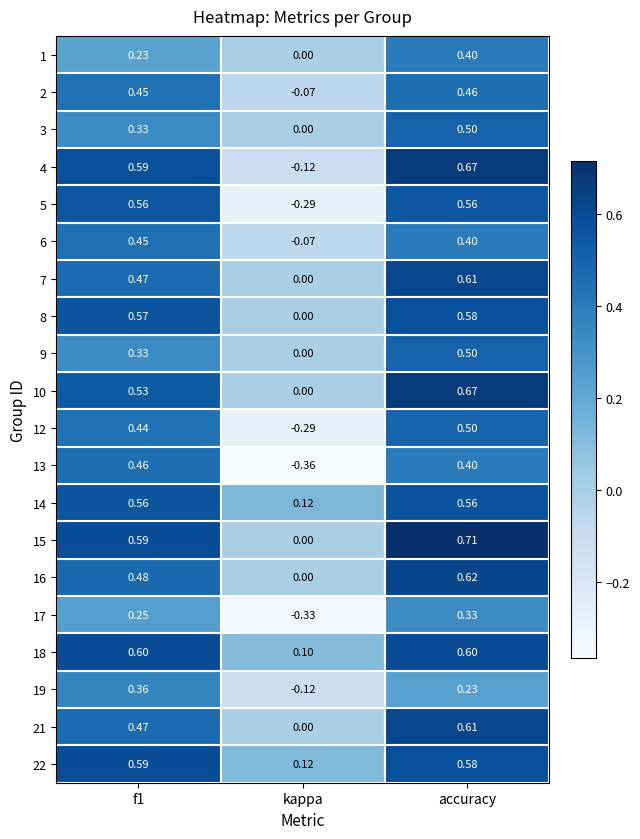

At which category is the sum across all series the highest?

accuracy